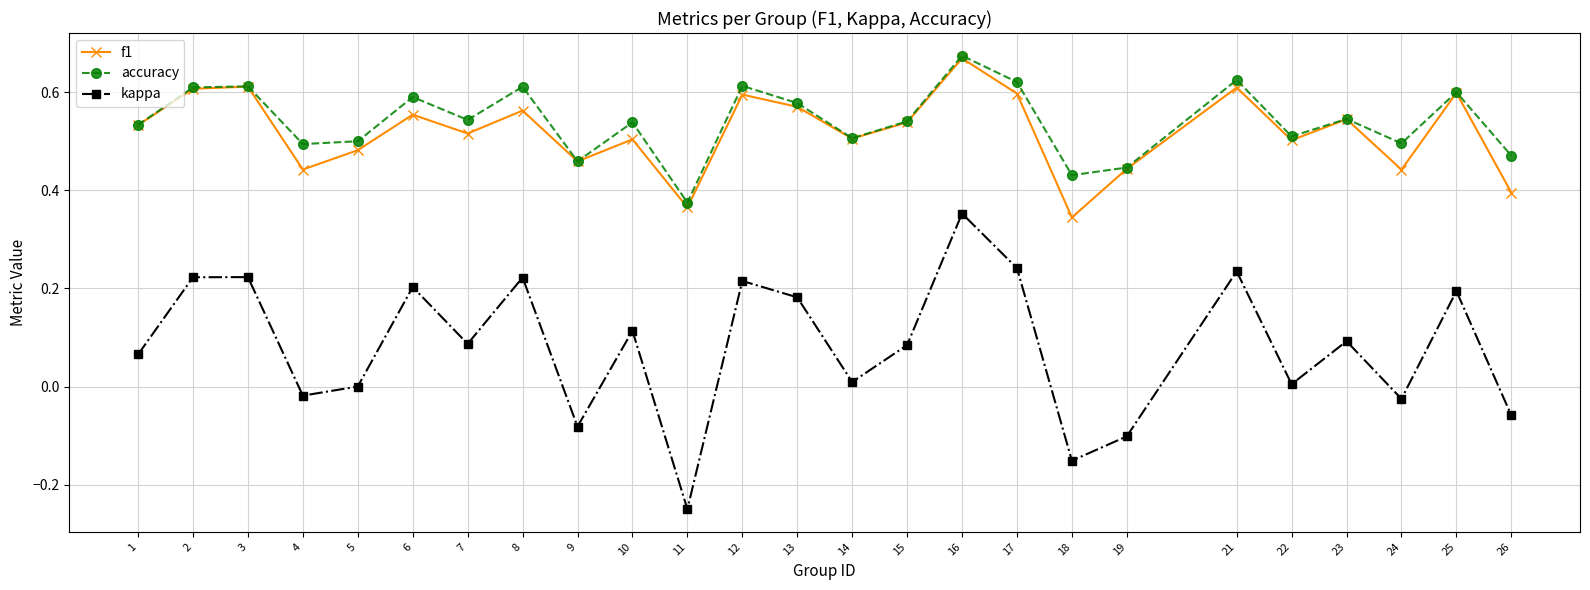

Where is the first local minimum for kappa?

4